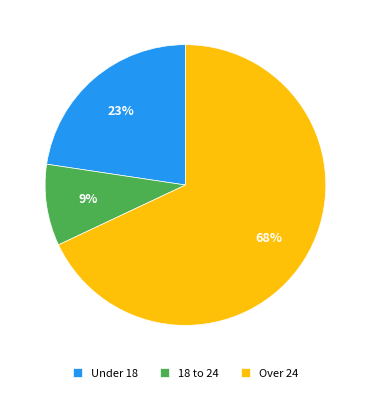

To the nearest percent, what percentage of the pie is 18 to 24?

9%